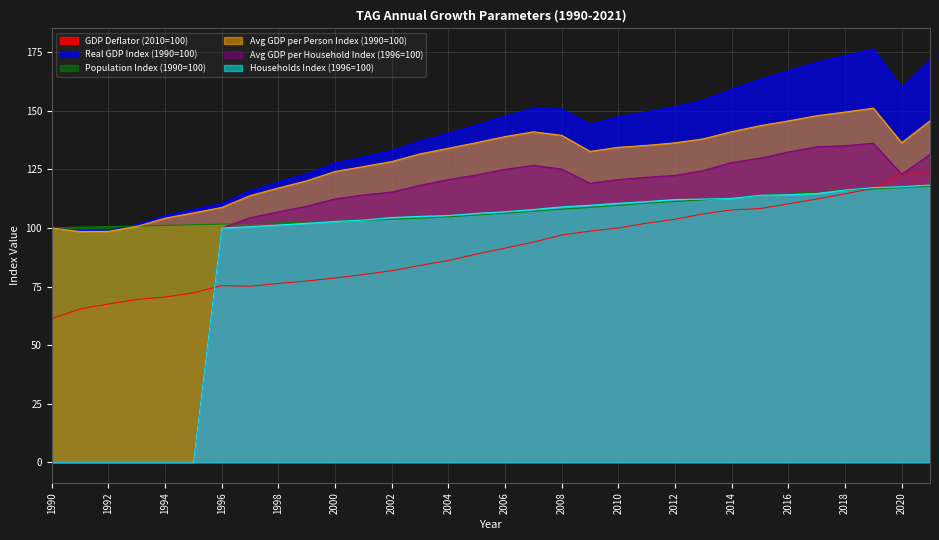

What is the difference between the second highest and second lowest values in the Avg GDP per Household Index (1996=100) series?

135.1